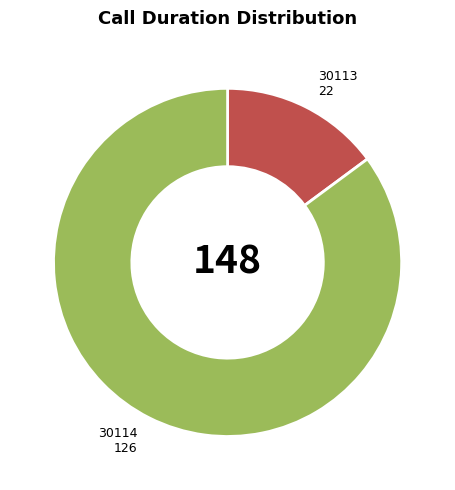

How many segments does this pie chart have?

2